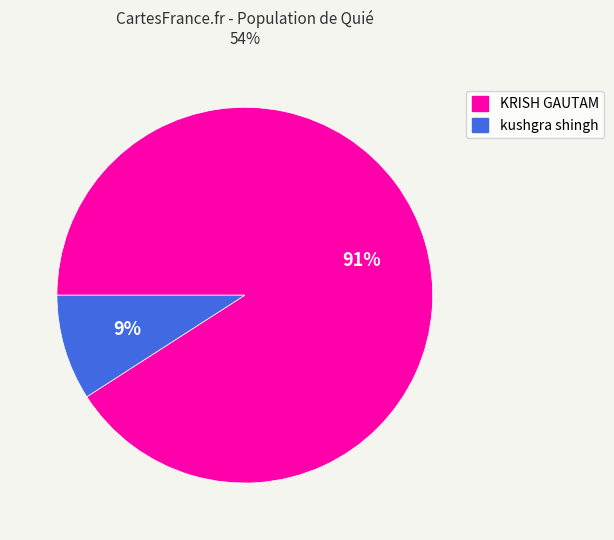

How many segments does this pie chart have?

2